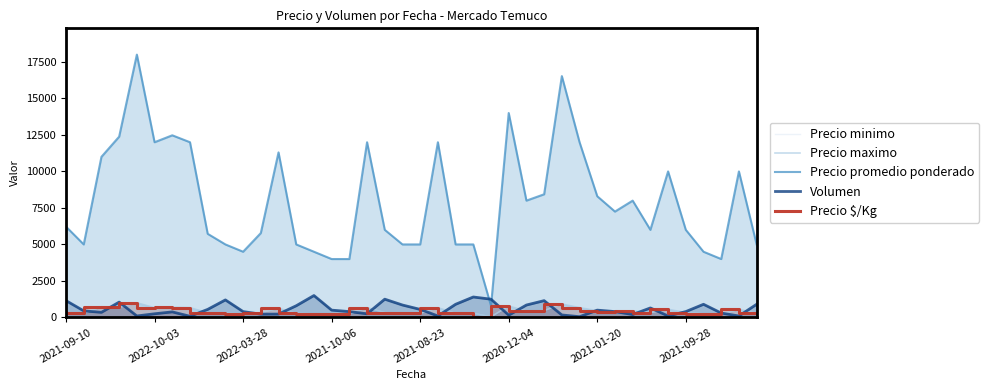

At how many categories does at least one series exceed 676?

40